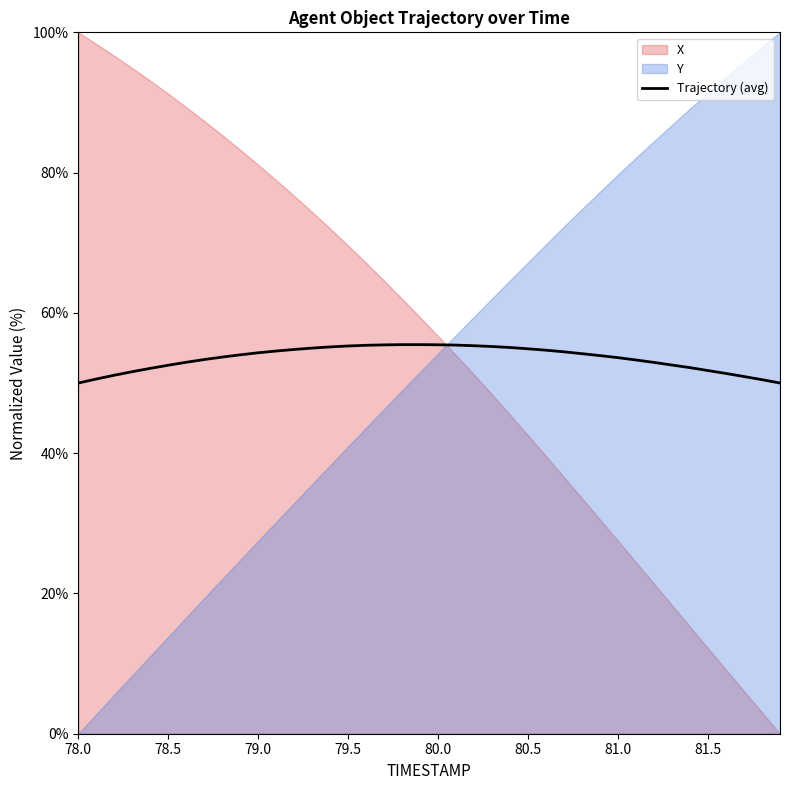

Is it true that Y equals 0.0 at 78.0?

True